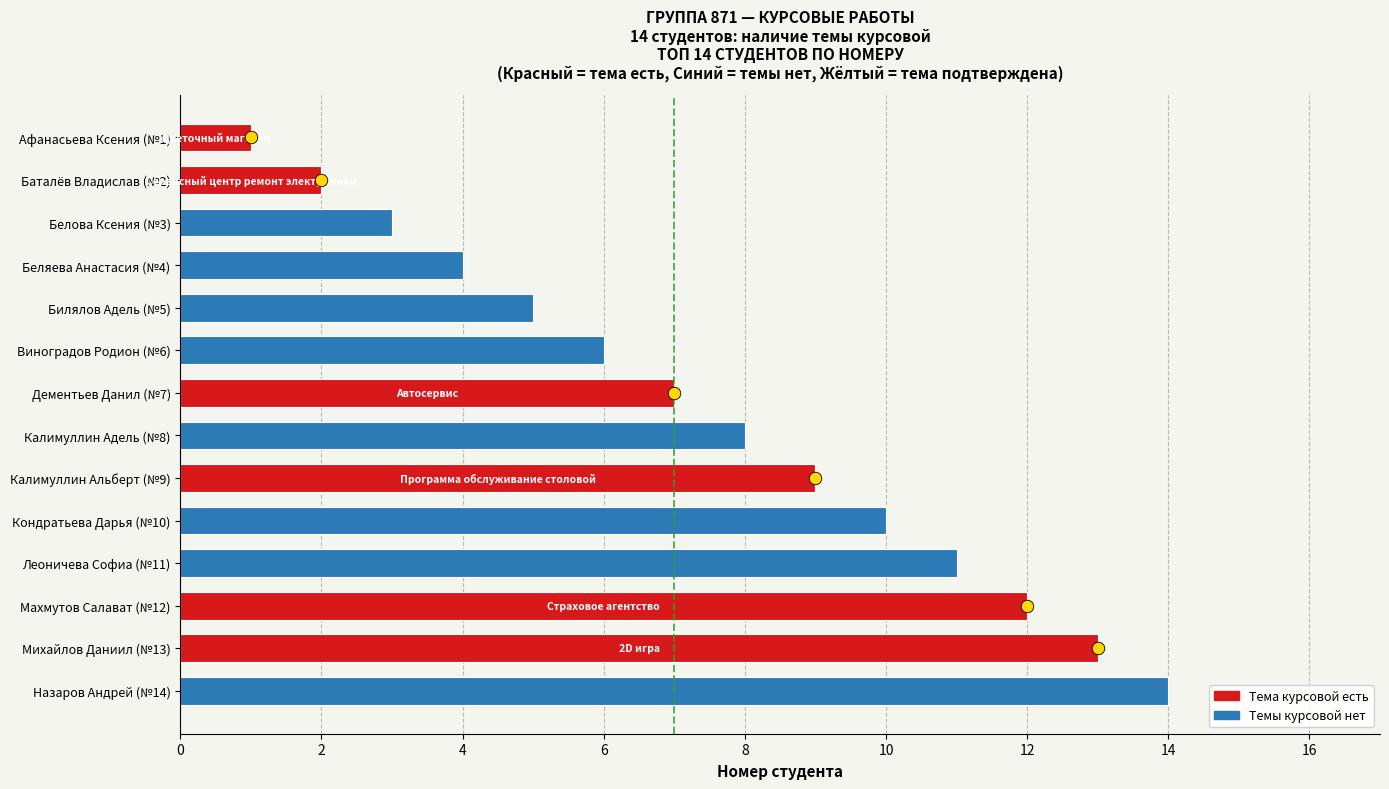

Between Михайлов Даниил (№13) and Леоничева Софиа (№11), which is larger?

Михайлов Даниил (№13)